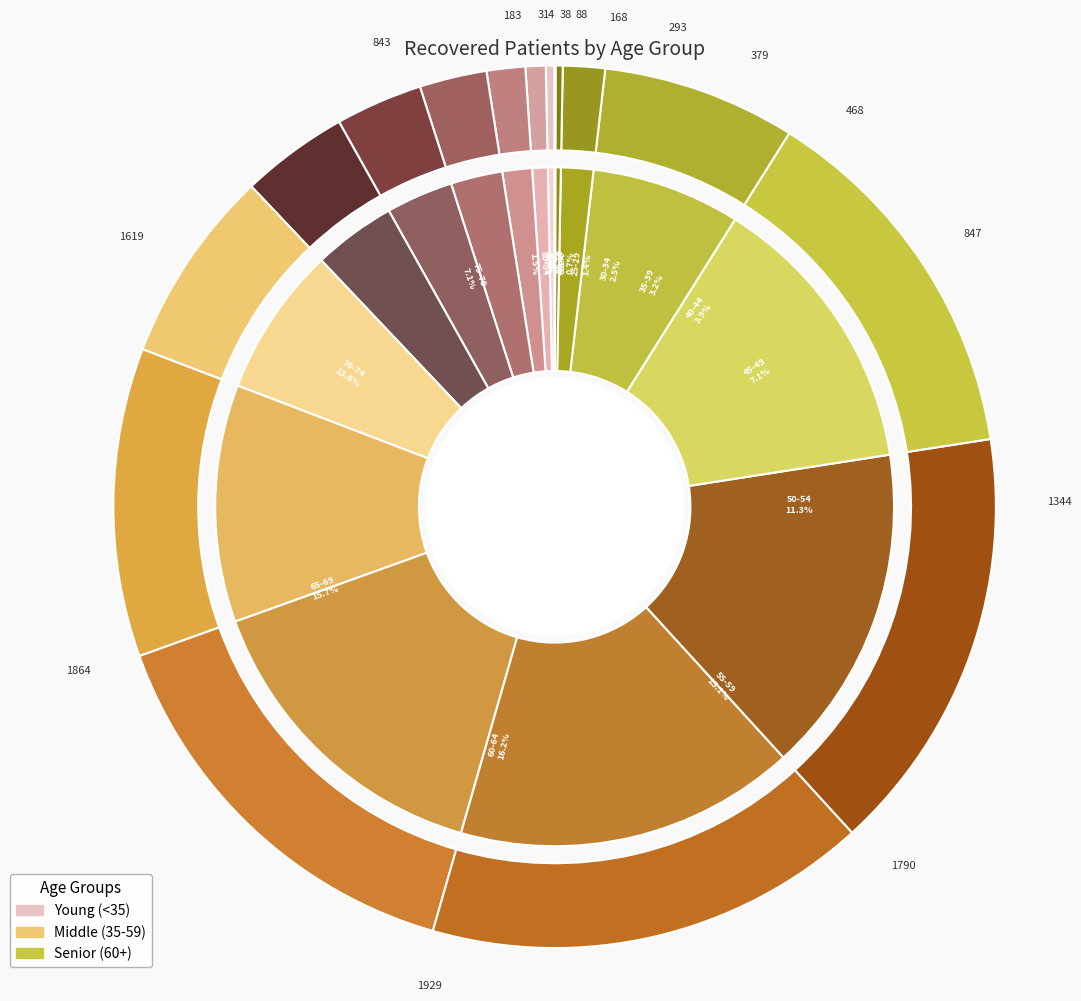

To the nearest percent, what percentage of the pie is 30-34?

2%